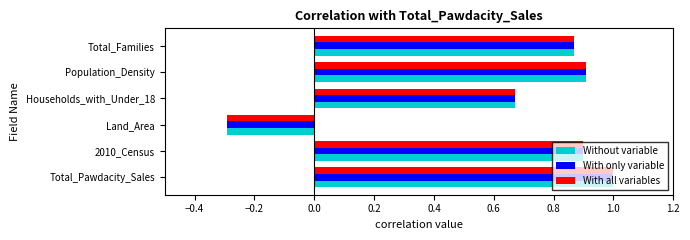

What is the difference between the maximum and second lowest values in the Without variable series?

0.3